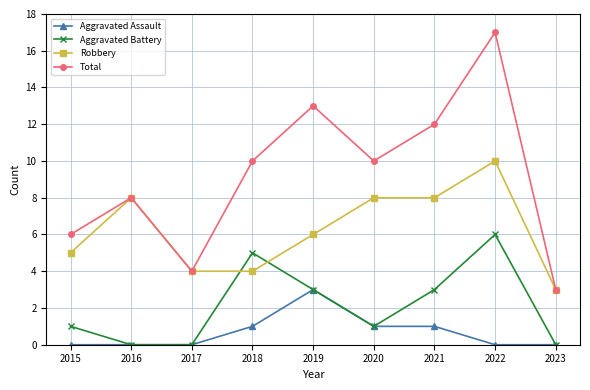

What is the approximate value of Total at 2023?

3